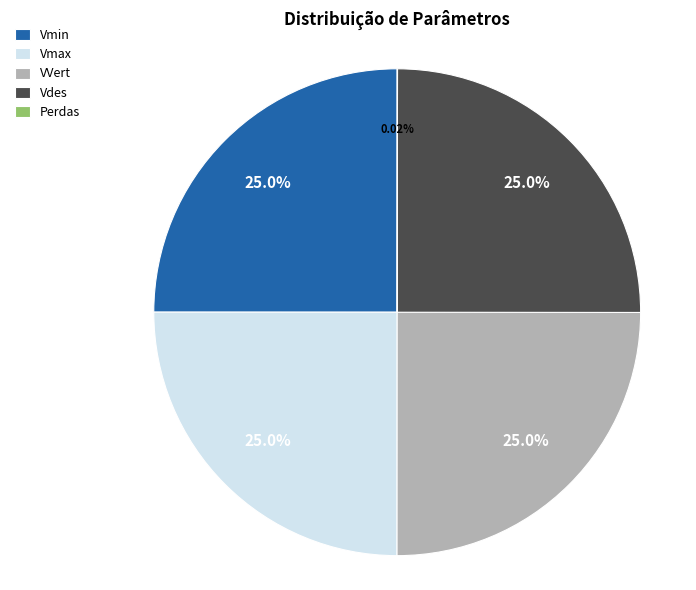

What percentage is the Vmin slice, to the nearest percent?

25%